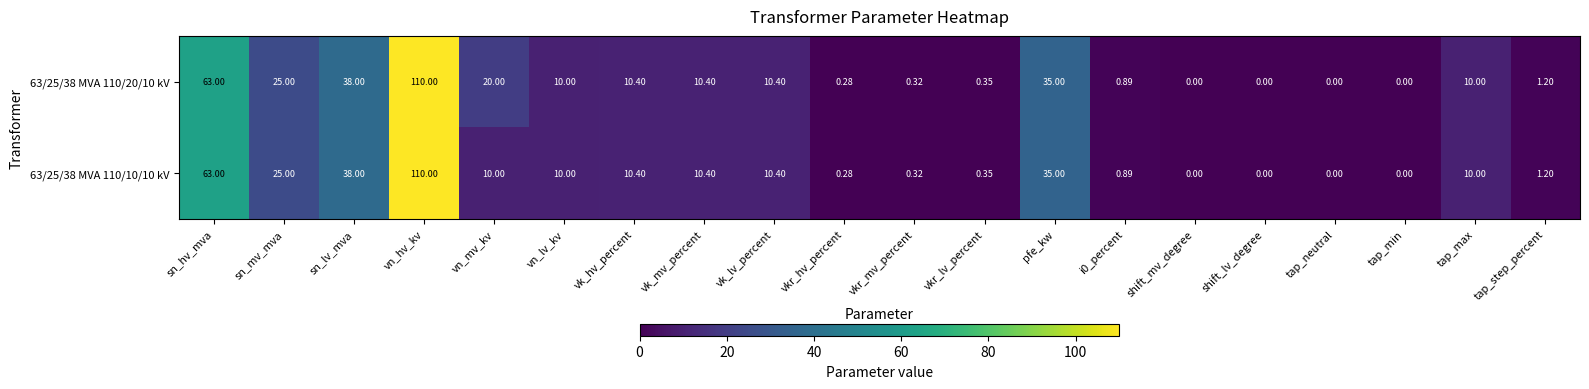

At which category is the sum across all series the highest?

vn_hv_kv